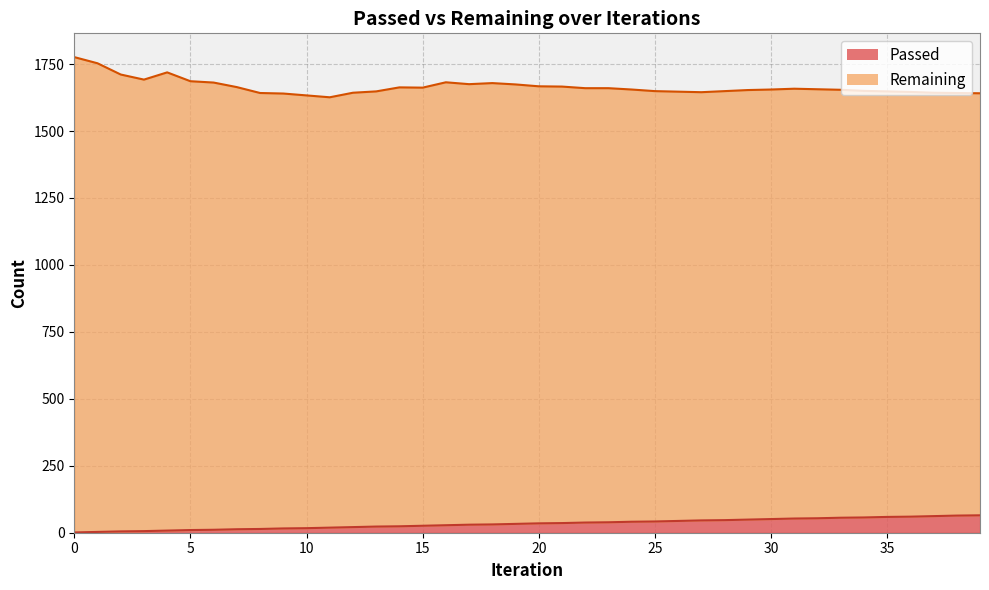

What is the change in value from 12 to 22?

+17